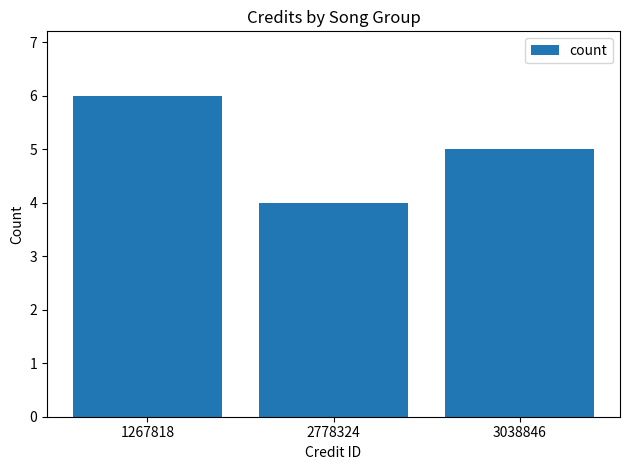

Are the bars grouped side by side (vs. stacked)?

No